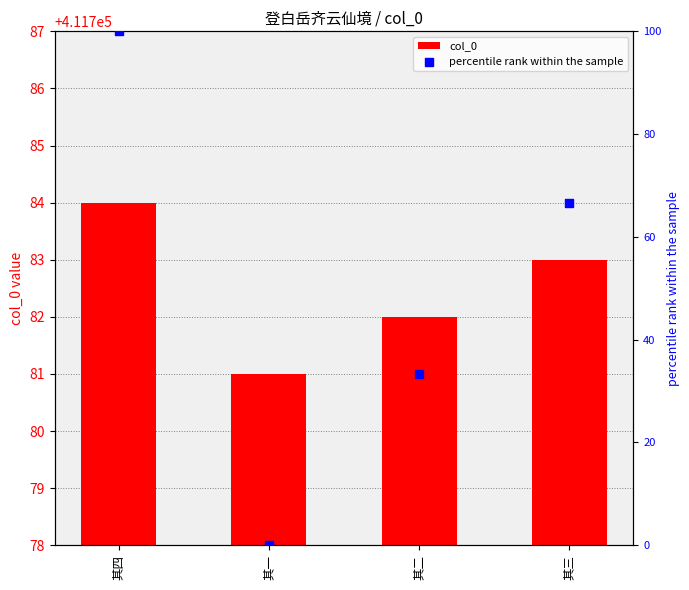

Which series reaches the maximum Y coordinate?

col_0